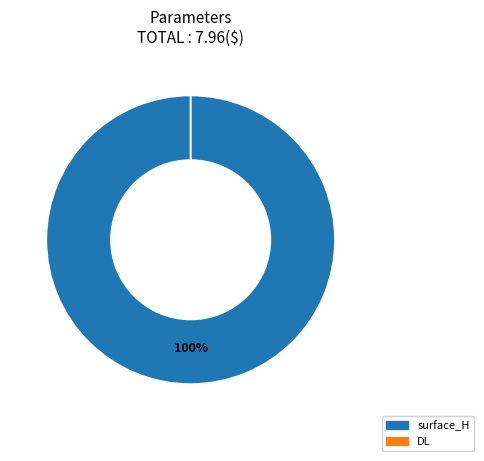

Is the sum of surface_H and DL greater than half?

Yes